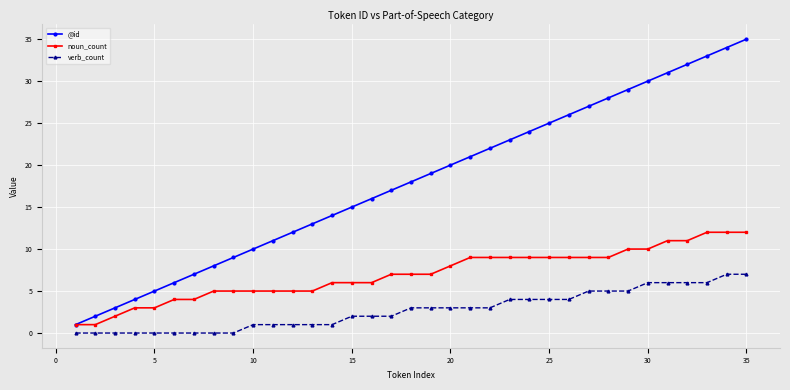

Is this an area chart (filled region under the line)?

No